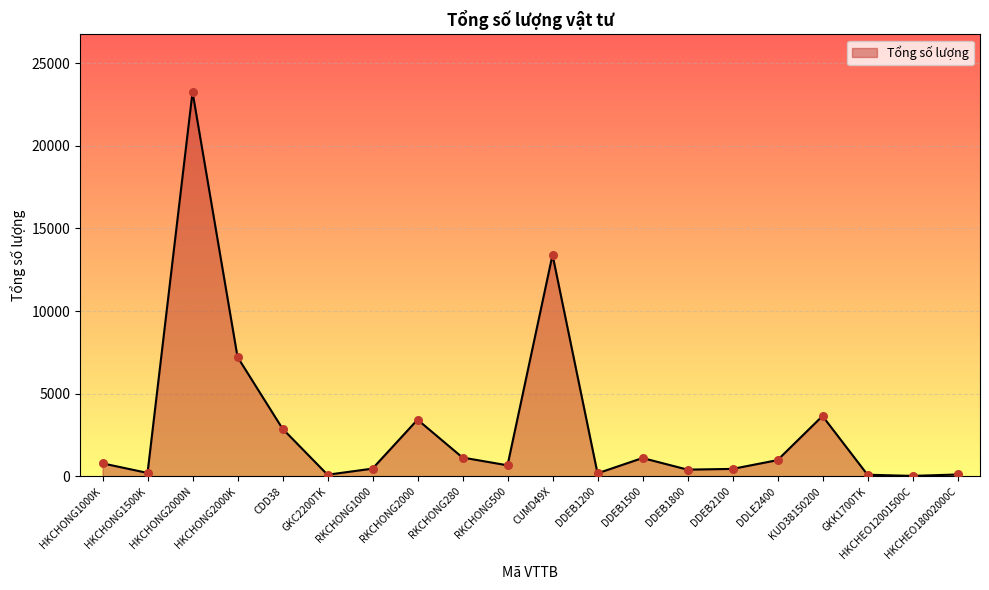

Between RKCHONG500 and CUMD49X, which is larger?

CUMD49X